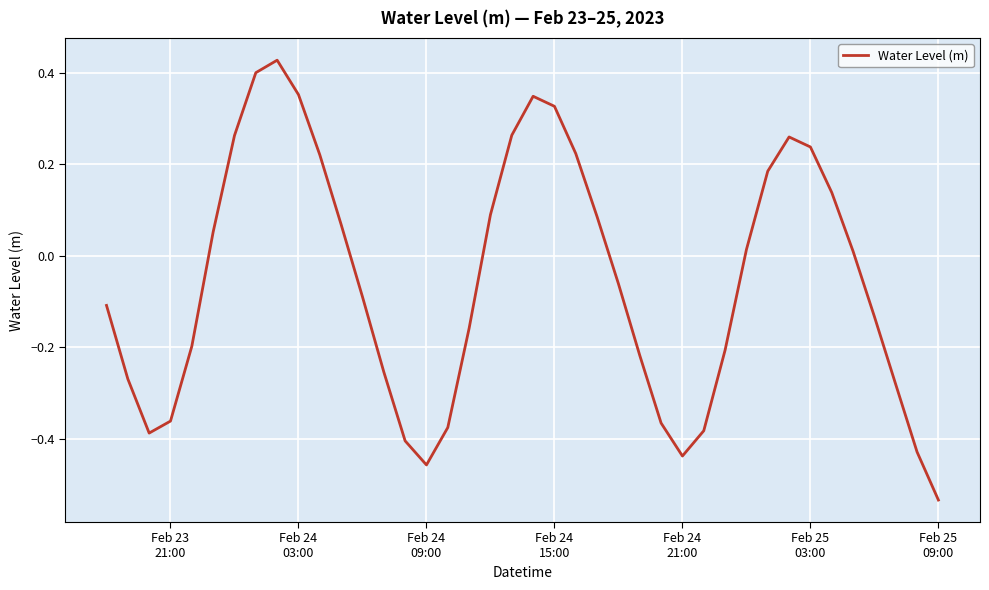

What is the difference between the maximum and minimum values?

1.0